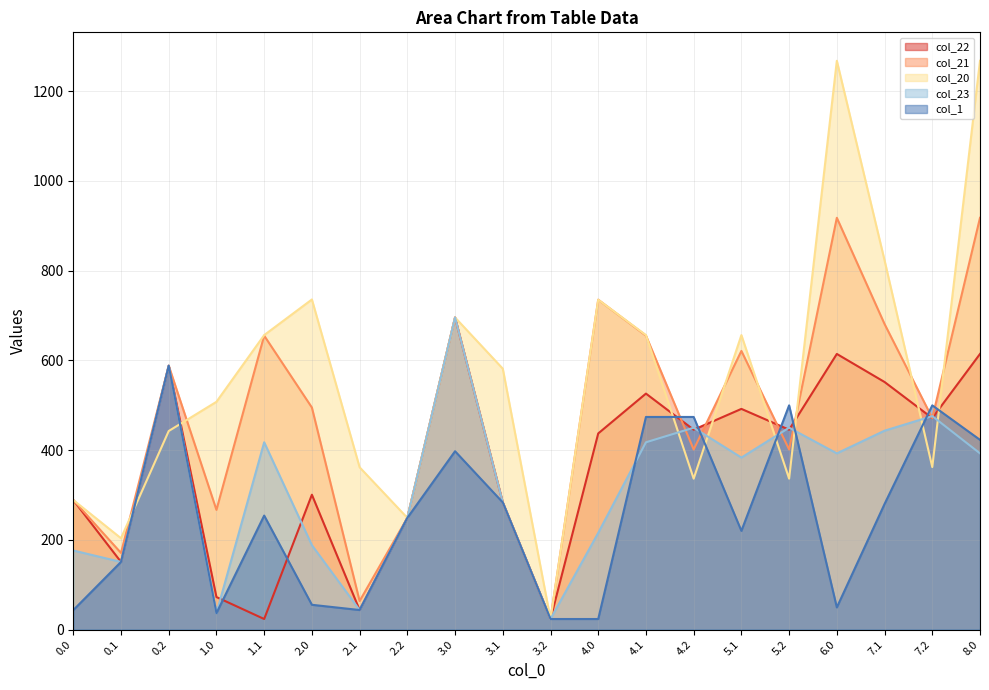

Rank the series at 1.0 from highest to lowest value.

col_20, col_21, col_22, col_23, col_1